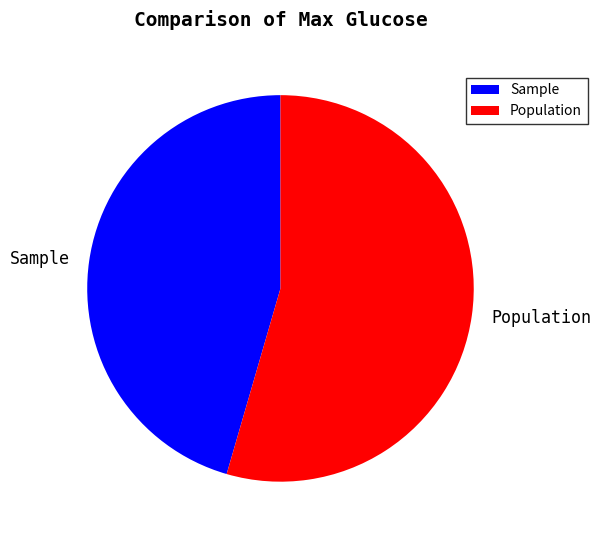

Is the sum of Population and Sample greater than half?

Yes